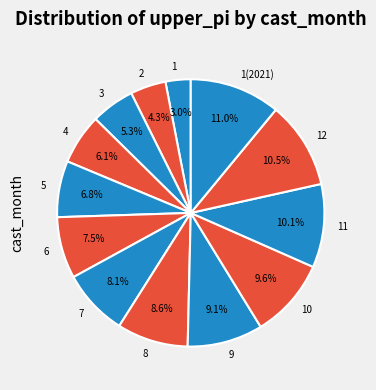

Combined, do 11 and 9 account for over 50%?

No